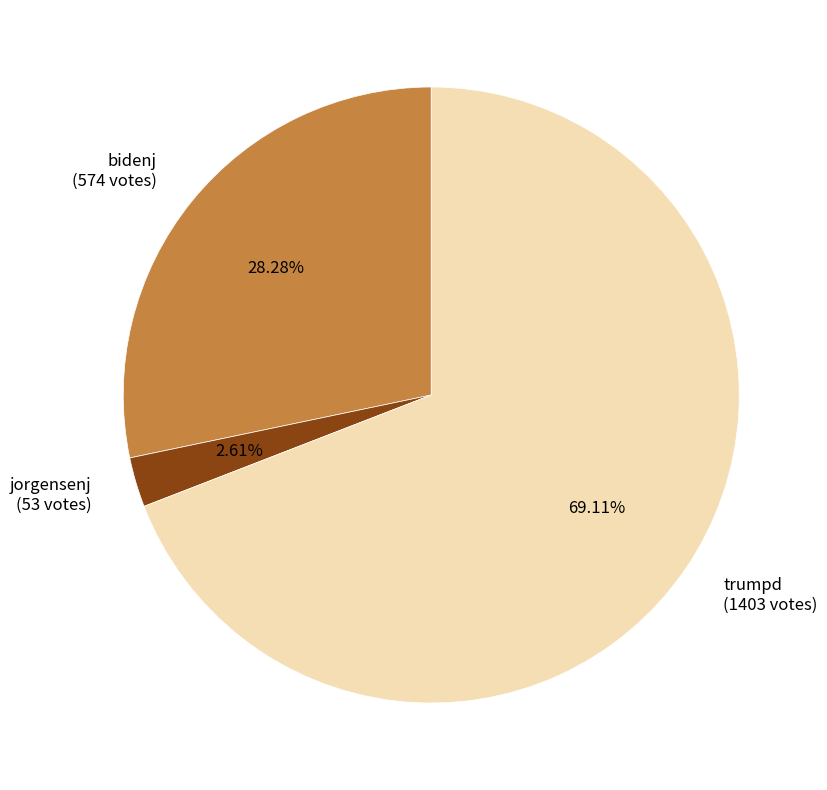

Rank the categories by value from highest to lowest.

trumpd, bidenj, jorgensenj